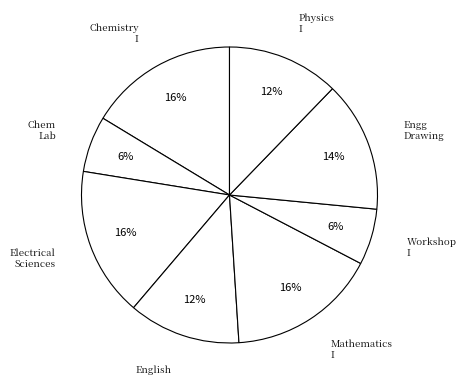

How many slices are in this pie chart?

8